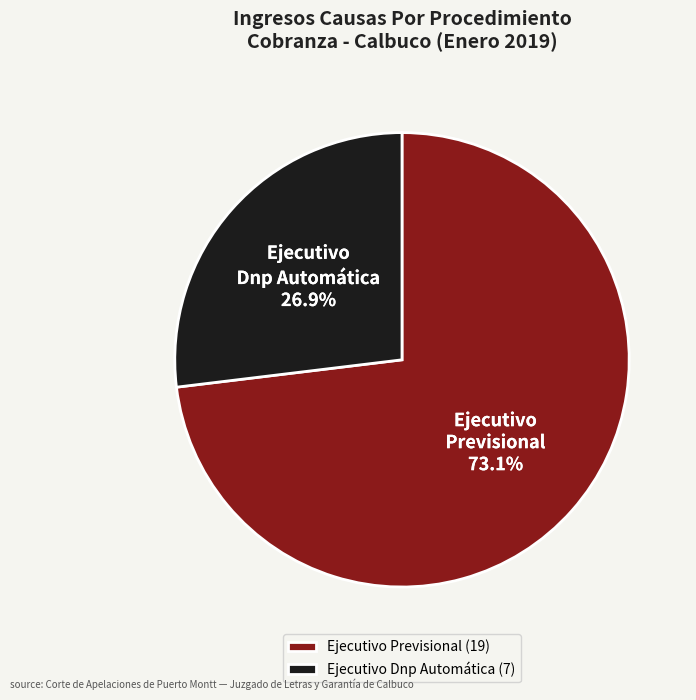

Combined, what portion of the pie is Ejecutivo Dnp Automática and Ejecutivo Previsional?

100.0%